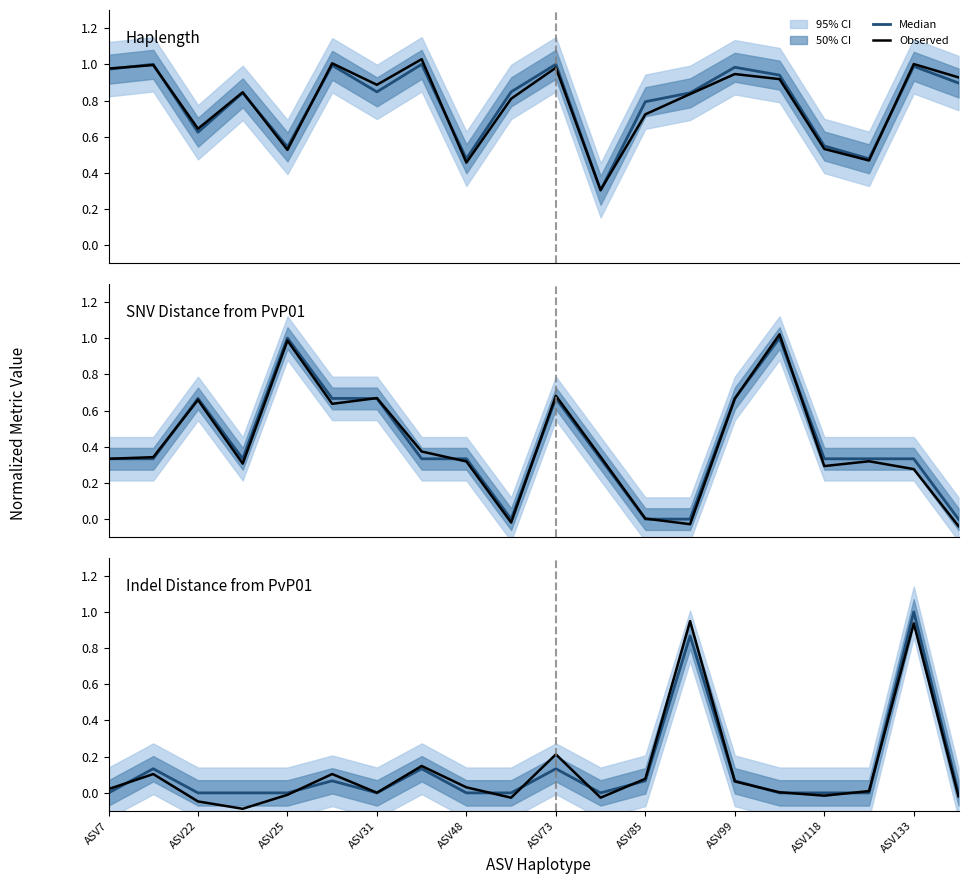

What is the average value of the Median series?

0.1